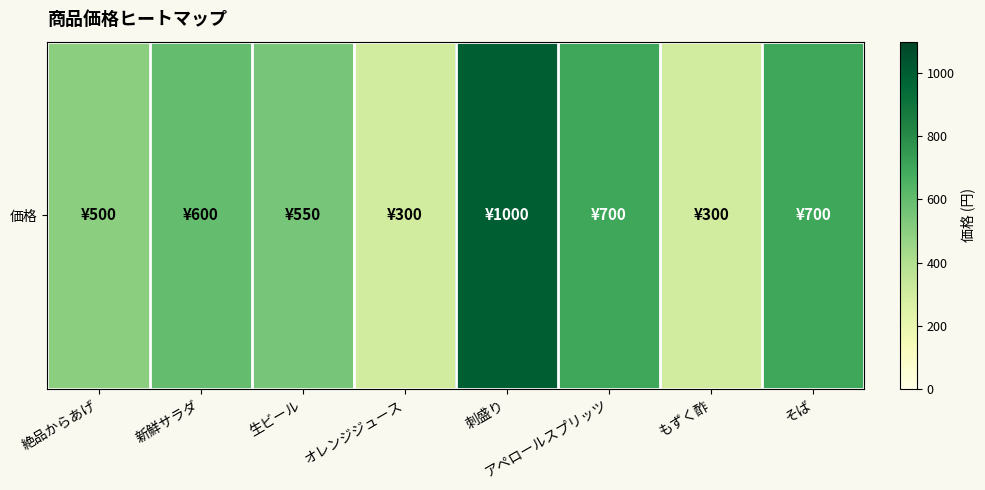

Read the value at そば, to the nearest 50.

700